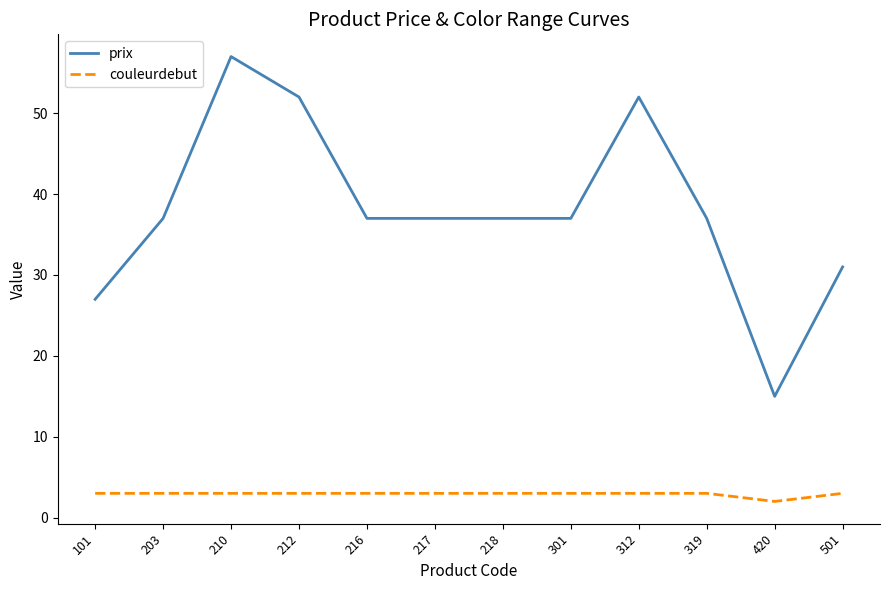

What is the maximum value for couleurdebut?

3.0